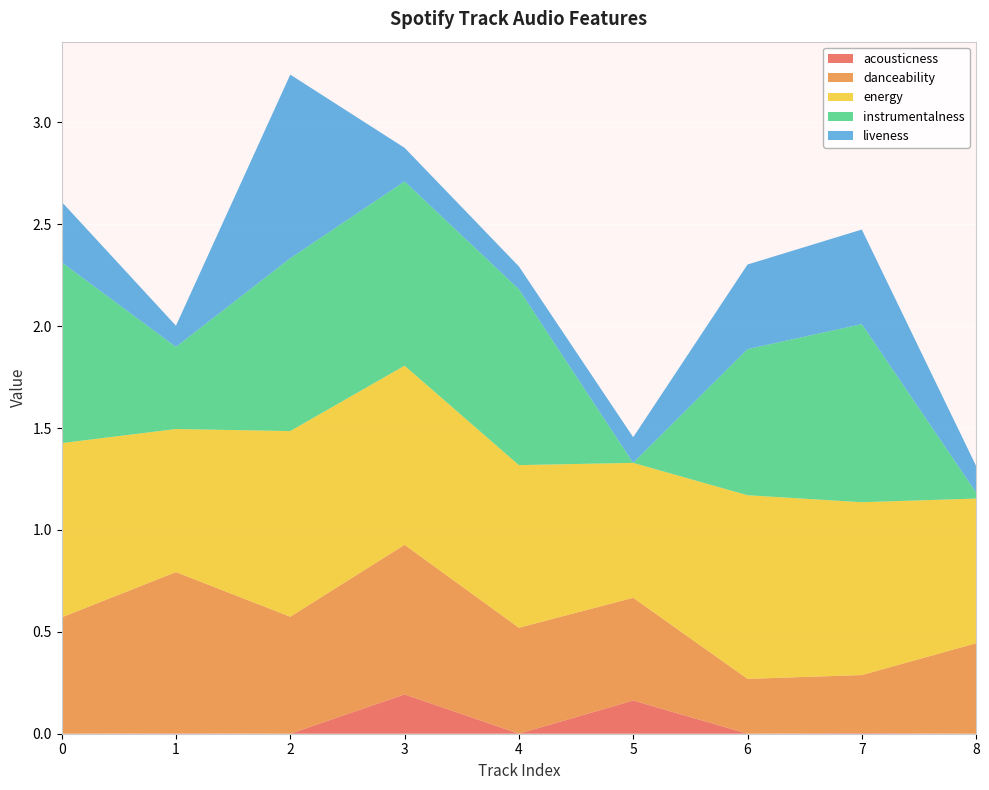

Reading right to left, transcribe all the data shown in this chart.

acousticness: 0.0	0.0	0.0	0.2	0.0	0.2	0.0	0.0	0.0
danceability: 0.4	0.3	0.3	0.5	0.5	0.7	0.6	0.8	0.6
energy: 0.7	0.8	0.9	0.7	0.8	0.9	0.9	0.7	0.9
instrumentalness: 0.0	0.9	0.7	0.0	0.9	0.9	0.8	0.4	0.9
liveness: 0.1	0.5	0.4	0.1	0.1	0.2	0.9	0.1	0.3